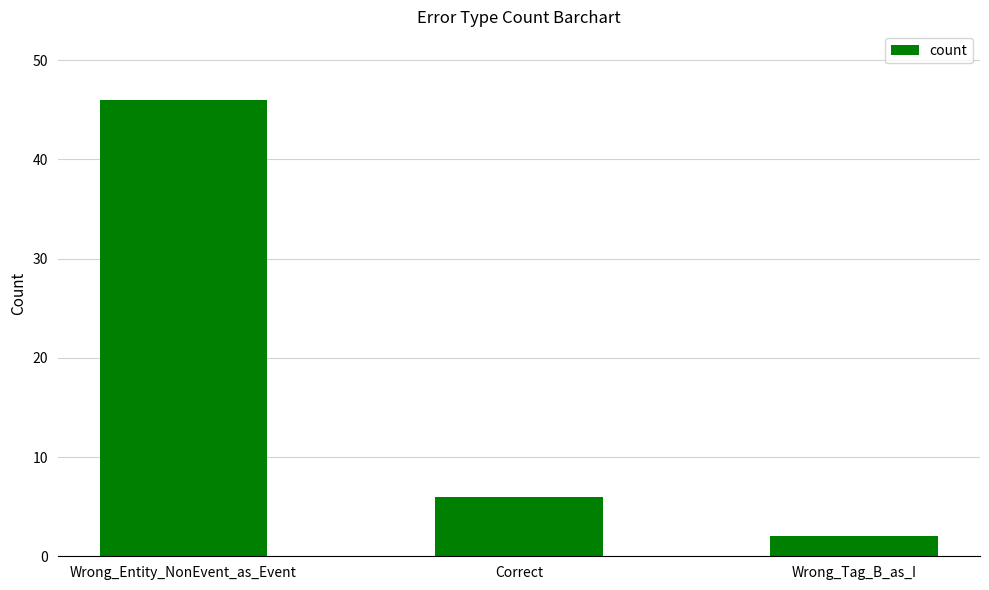

Reading left to right, extract all data points from this chart.

Wrong_Entity_NonEvent_as_Event=46	Correct=6	Wrong_Tag_B_as_I=2